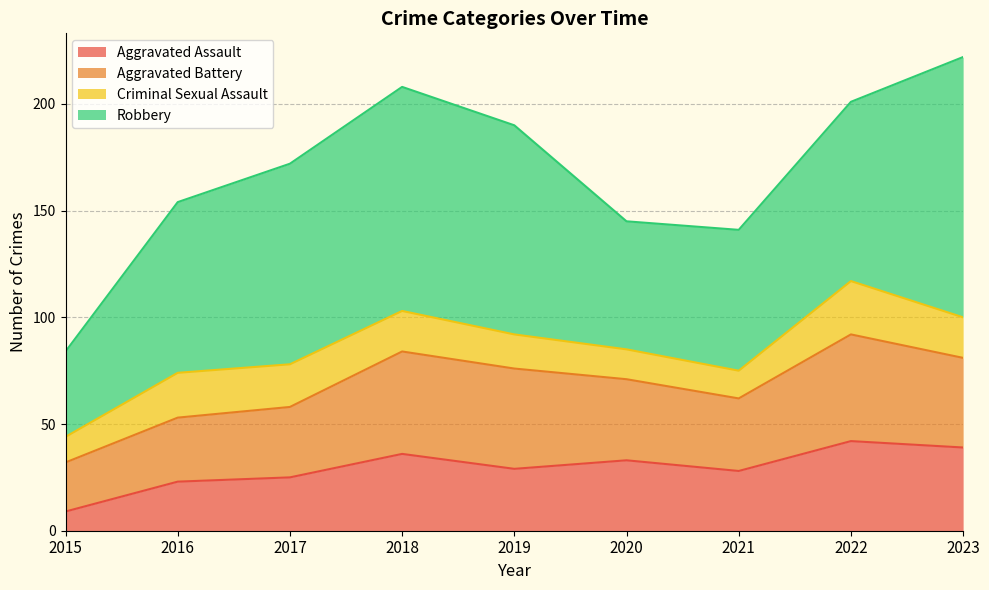

What is the difference between the maximum and minimum values in the Aggravated Battery series?

27